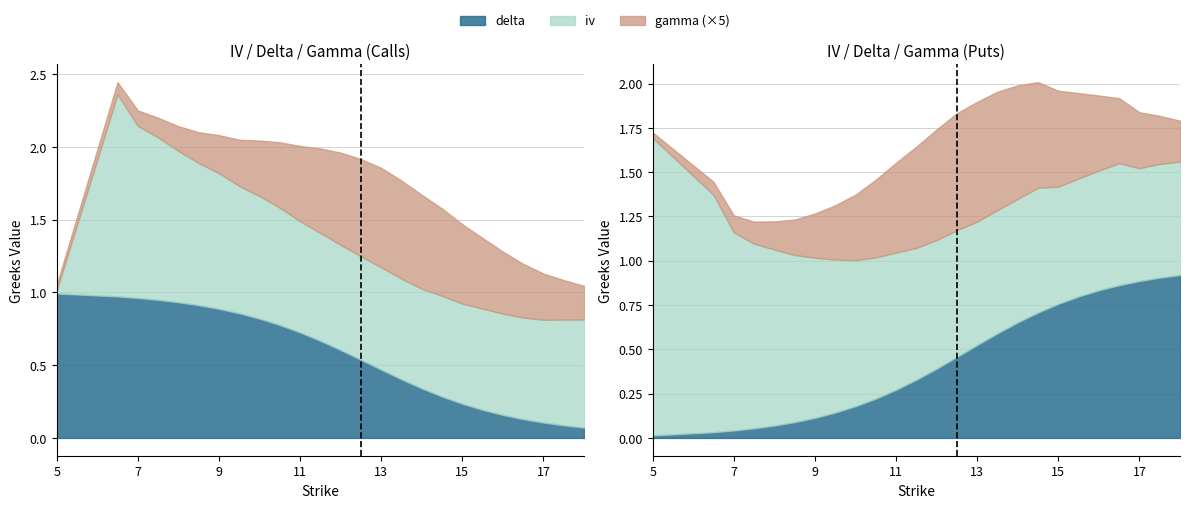

What is the value of the delta point at the 24th from the left?

0.1